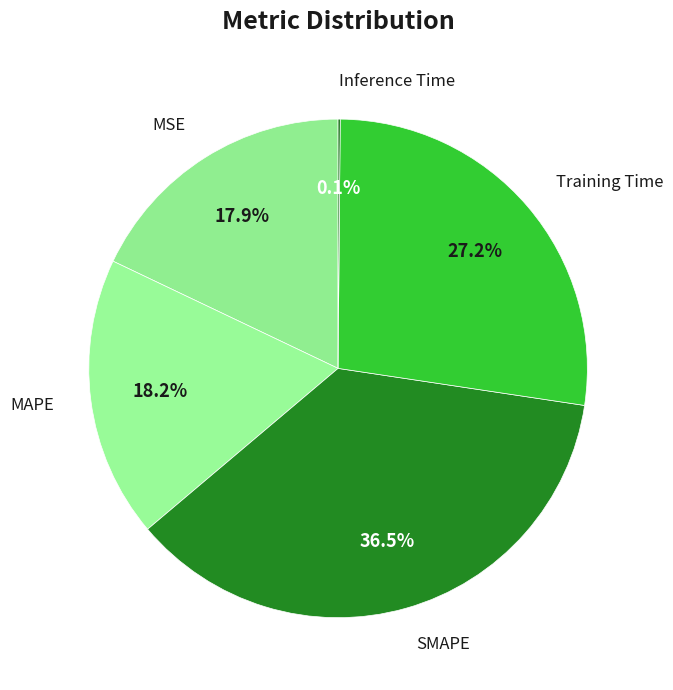

Is MSE the majority of the pie?

No